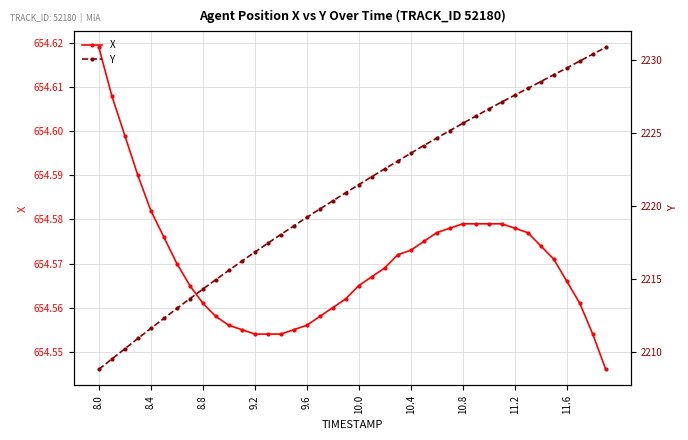

Count the number of data series in this chart.

2